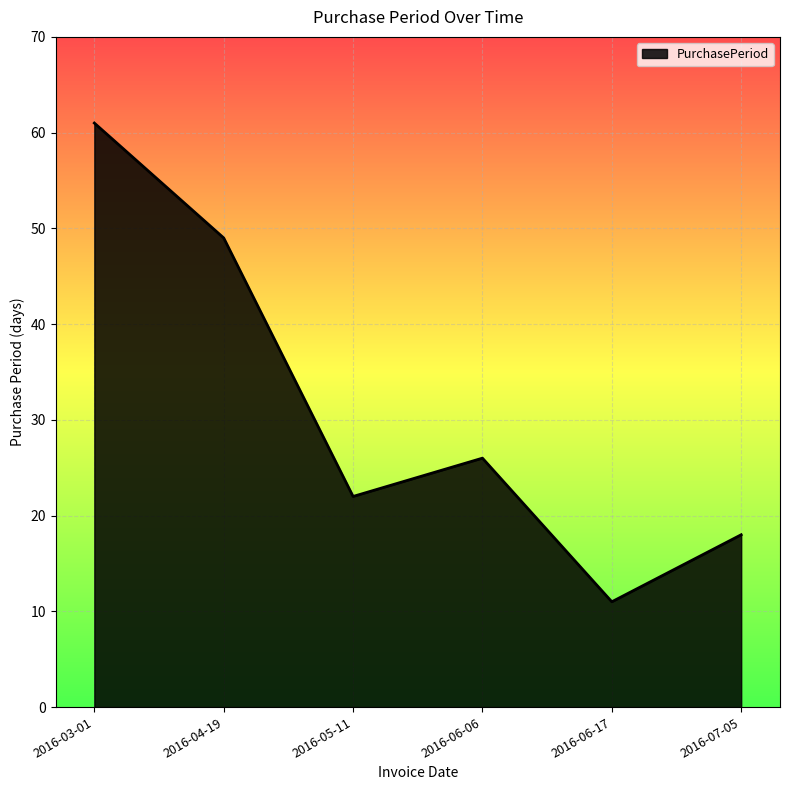

At which category does the chart reach its minimum across all series?

2016-06-17